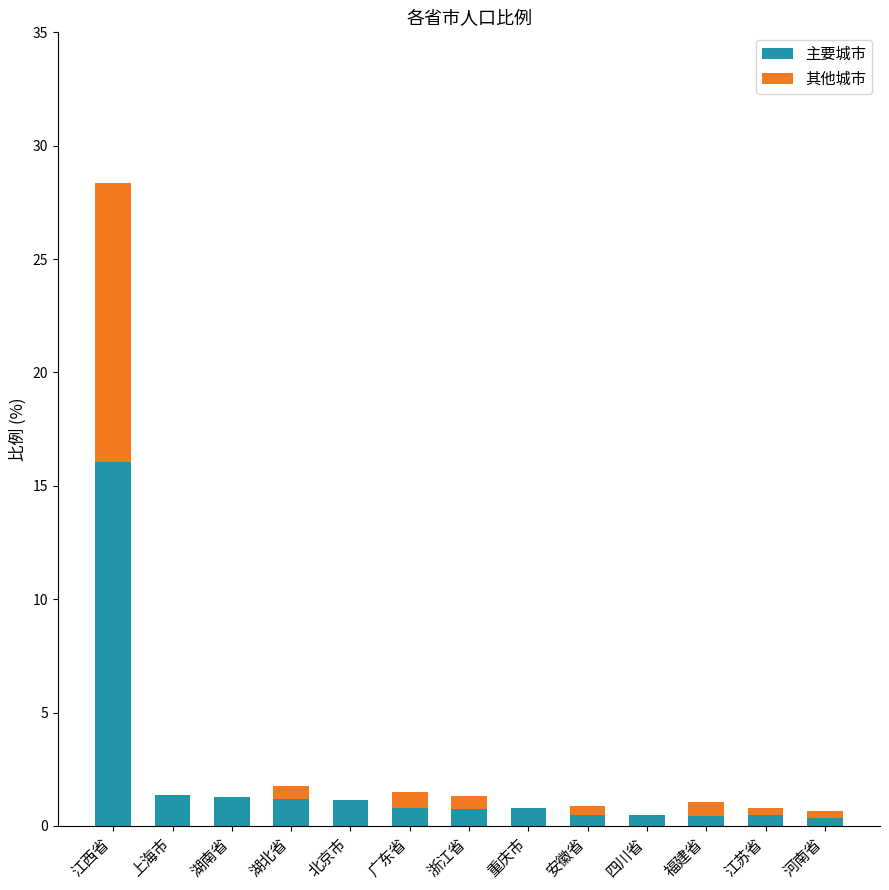

True or false: 主要城市 has a value of 1.3 at 湖南省.

True